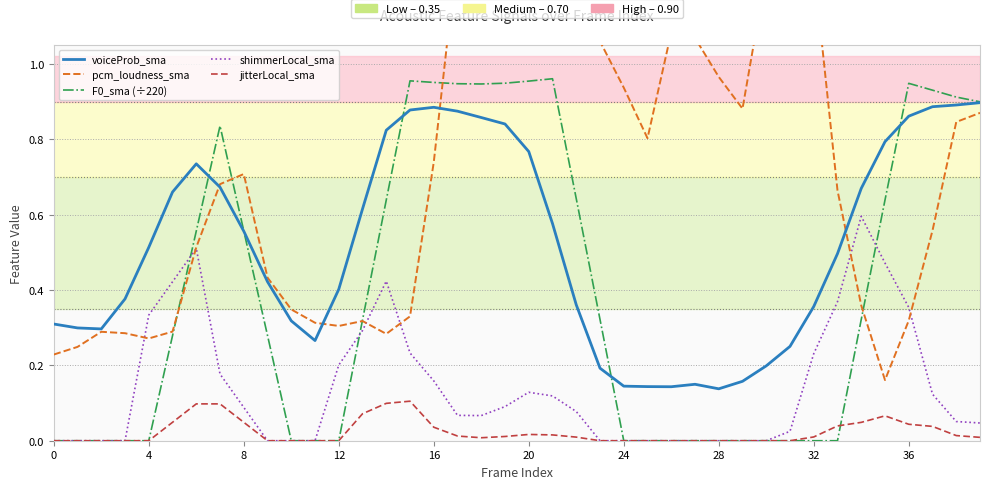

What are all the series names shown in the legend?

voiceProb_sma, pcm_loudness_sma, F0_sma (÷220), shimmerLocal_sma, jitterLocal_sma